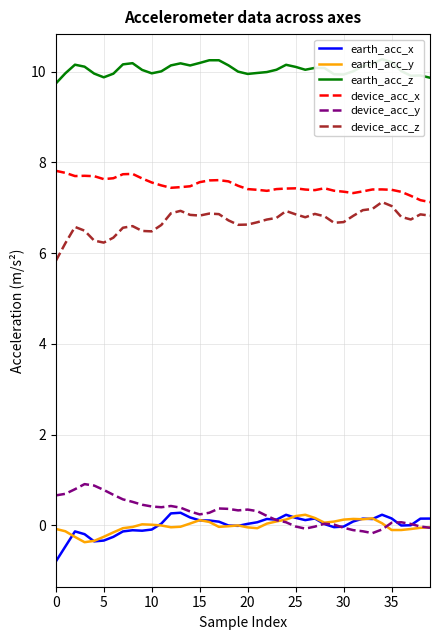

Which category has the highest value across all series?

34